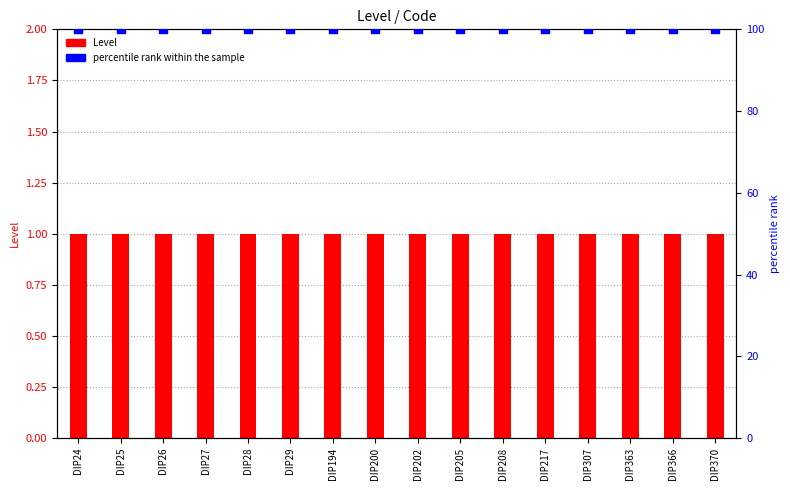

What is the total value across all series at DIP366?

101